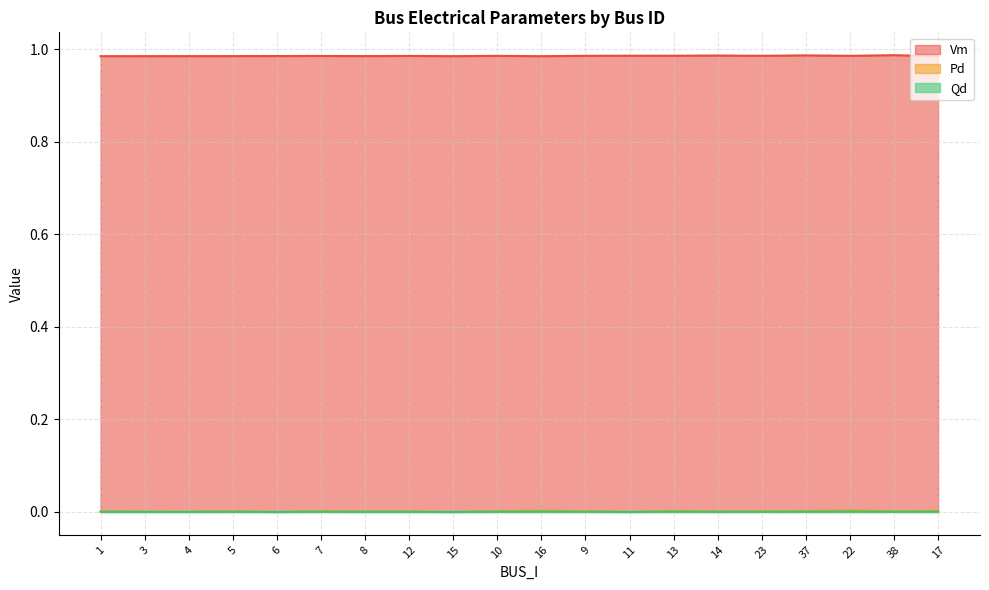

Which has a higher value, 17 or 3?

3